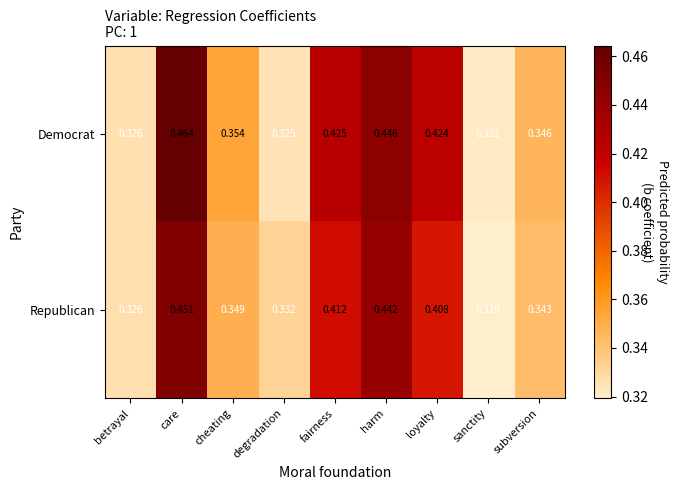

List the series in order of their peak value, highest first.

Democrat, Republican